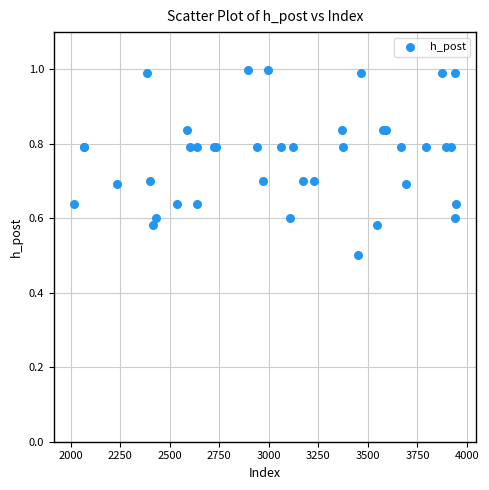

What Y value in the scatter plot is closest to 0?

0.5